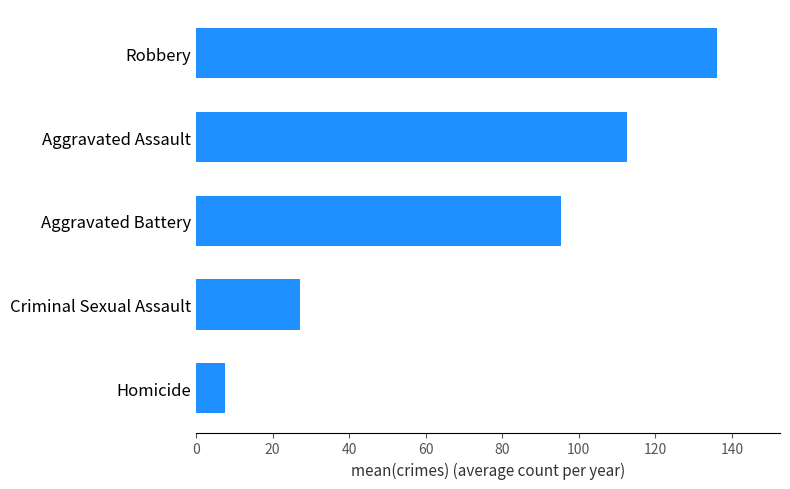

Between Robbery and Aggravated Battery, which is larger?

Robbery